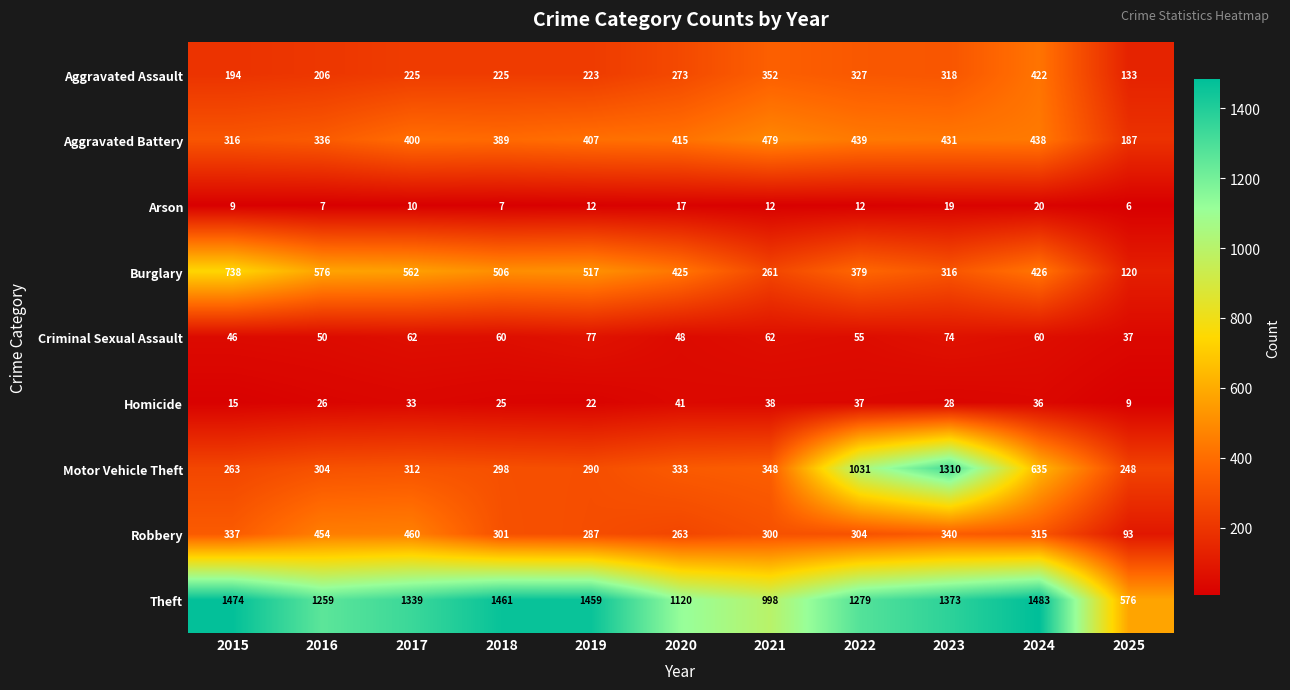

Is it true that Arson equals 17 at 2020?

True